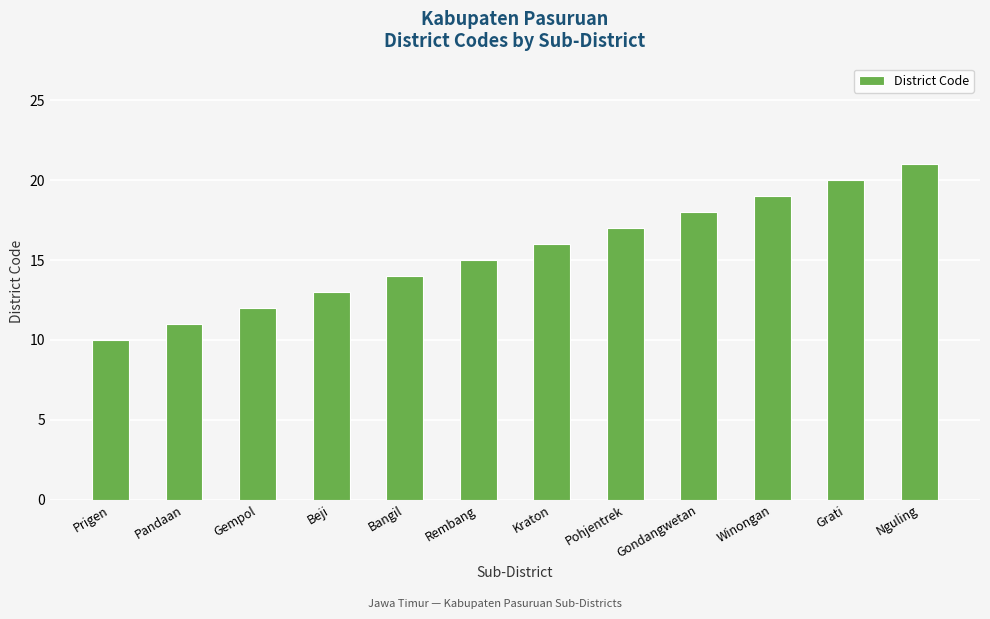

What is the change in value from Bangil to Rembang?

+1